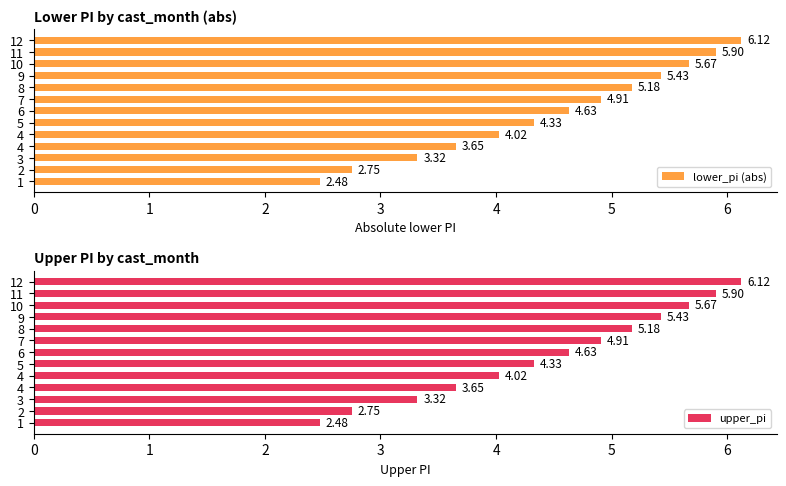

What is the value of the upper_pi bar at the 7th from the left?

4.6